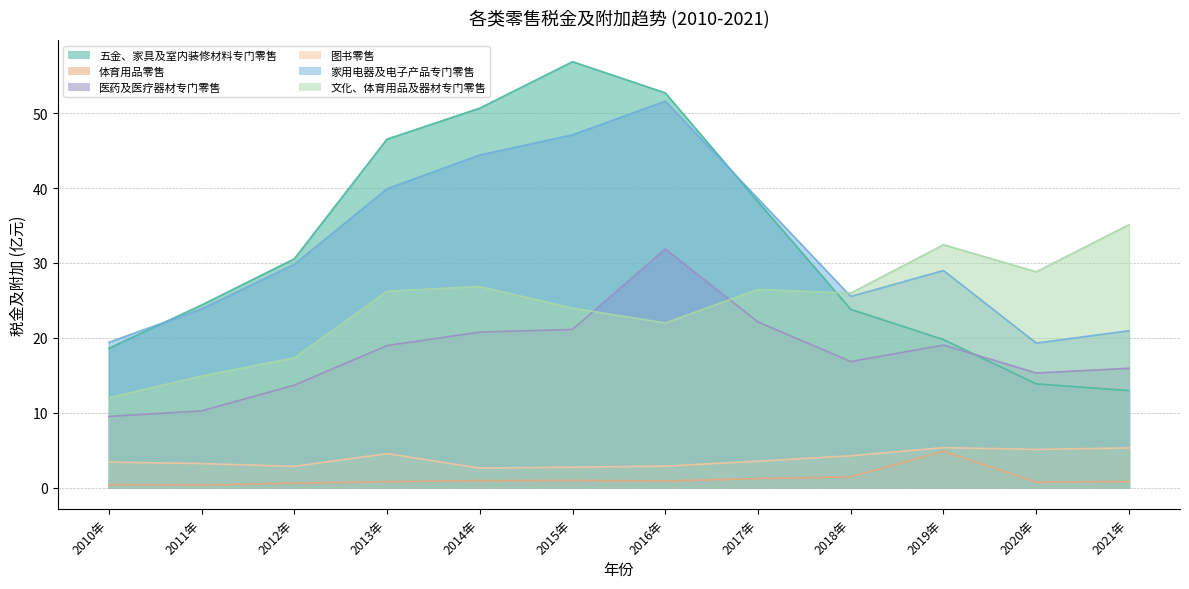

What is the label of the 7th point from the right?

2015年